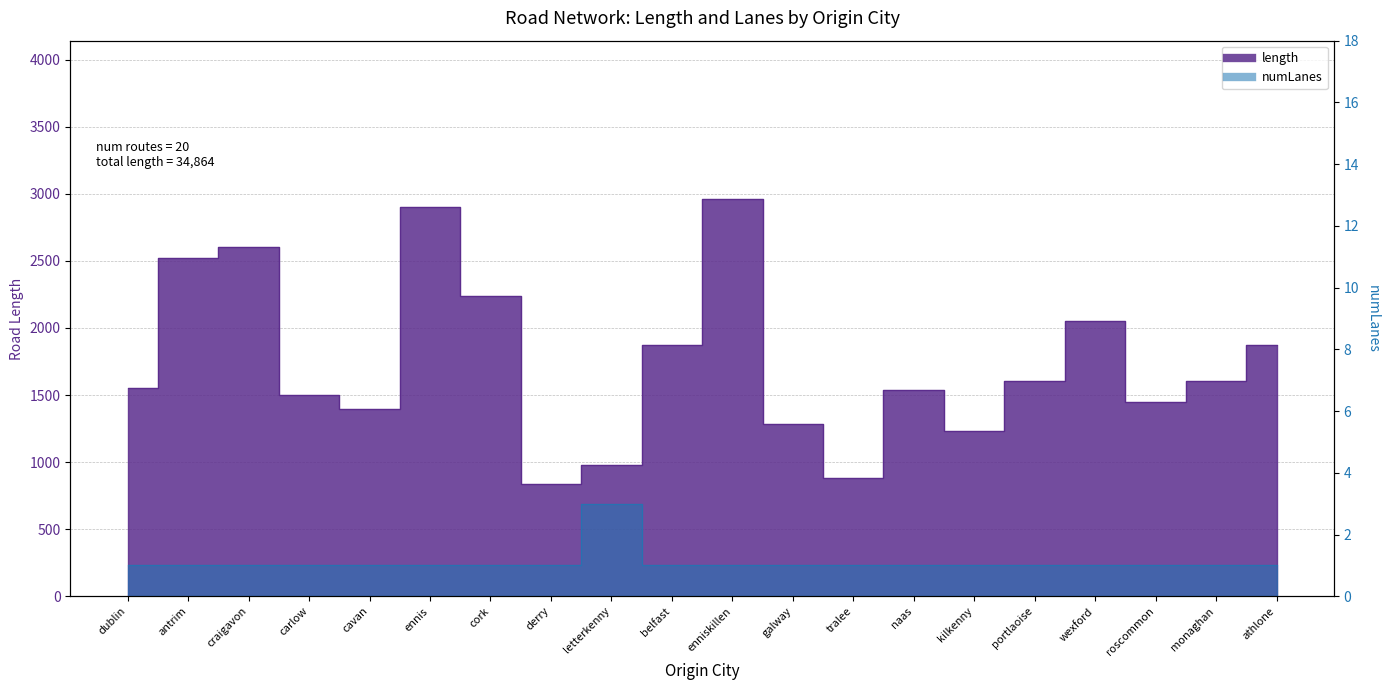

At which category does numLanes reach its first local peak?

letterkenny